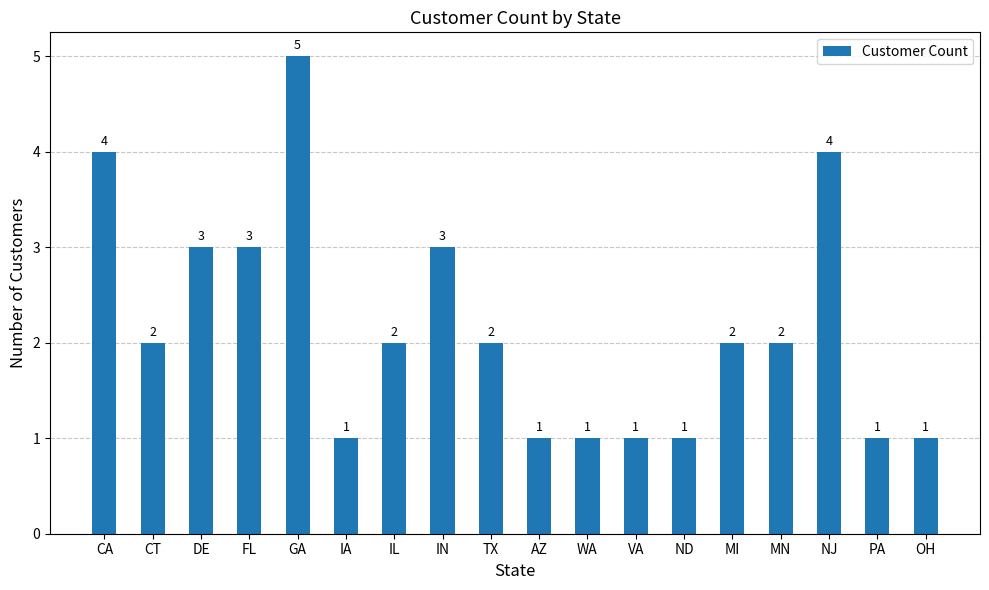

Count the values in the range 1 to 3.

15